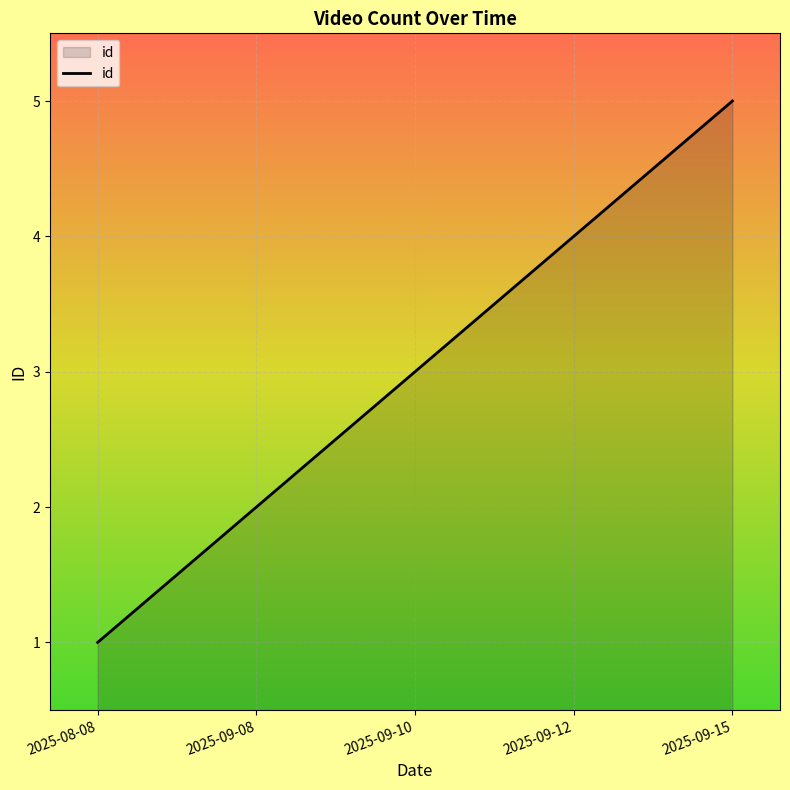

List the labels in order of value, largest first.

2025-09-15, 2025-09-12, 2025-09-10, 2025-09-08, 2025-08-08